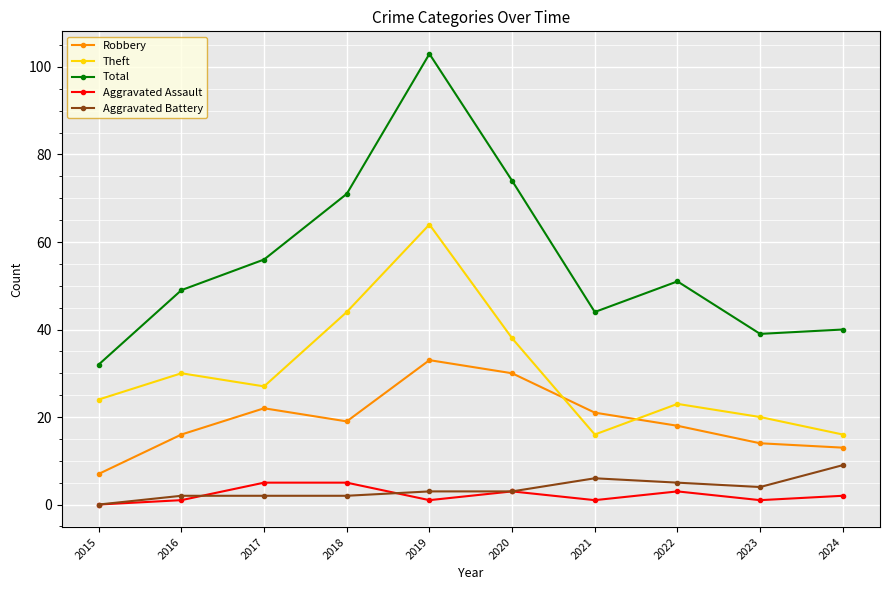

Reading left to right, transcribe all the data shown in this chart.

Robbery: 7	16	22	19	33	30	21	18	14	13
Theft: 24	30	27	44	64	38	16	23	20	16
Total: 32	49	56	71	103	74	44	51	39	40
Aggravated Assault: 0	1	5	5	1	3	1	3	1	2
Aggravated Battery: 0	2	2	2	3	3	6	5	4	9